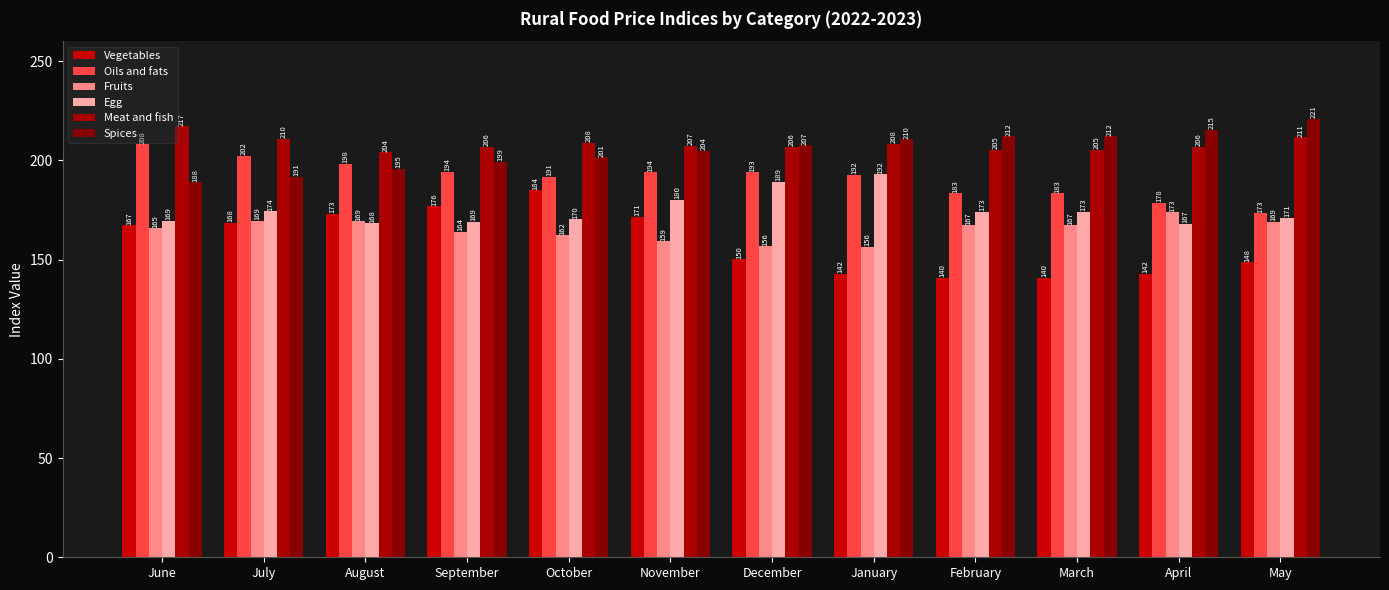

How many data points does each series have?

12